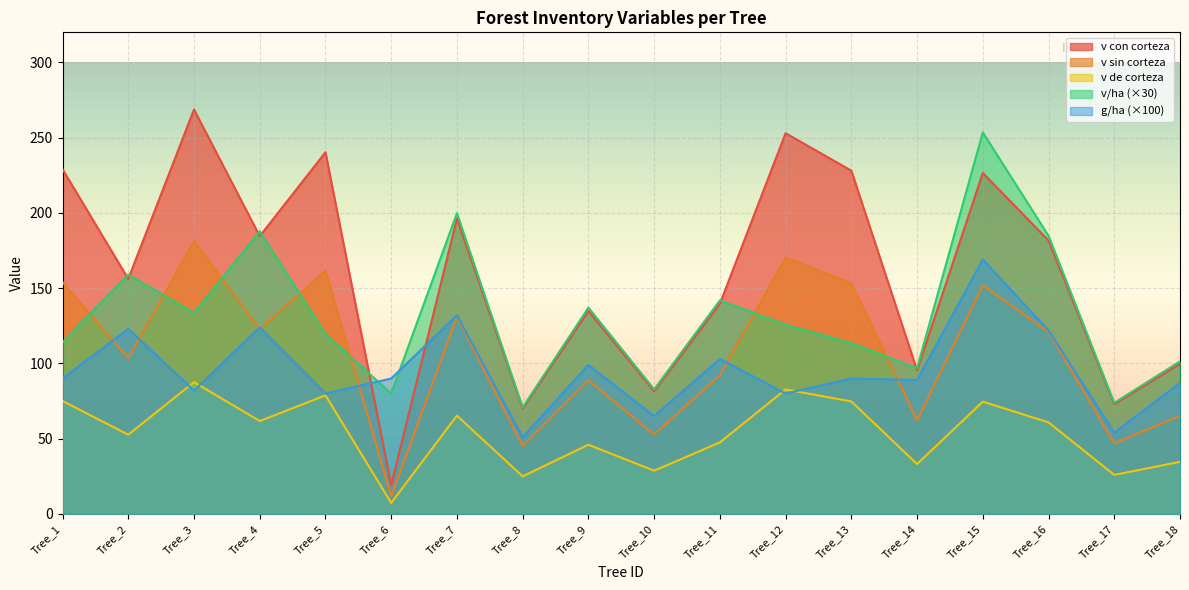

Which label corresponds to the largest value in the chart?

Tree_3